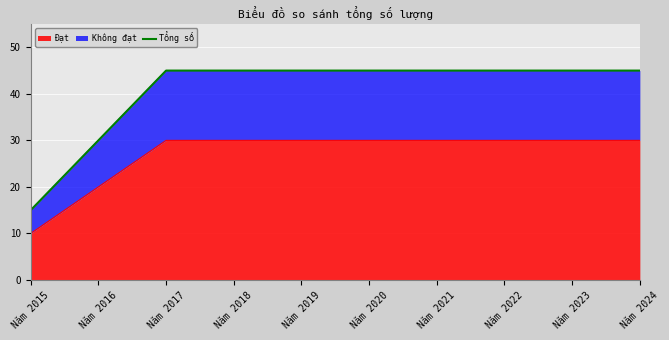

What is the highest value of the Đạt series?

30